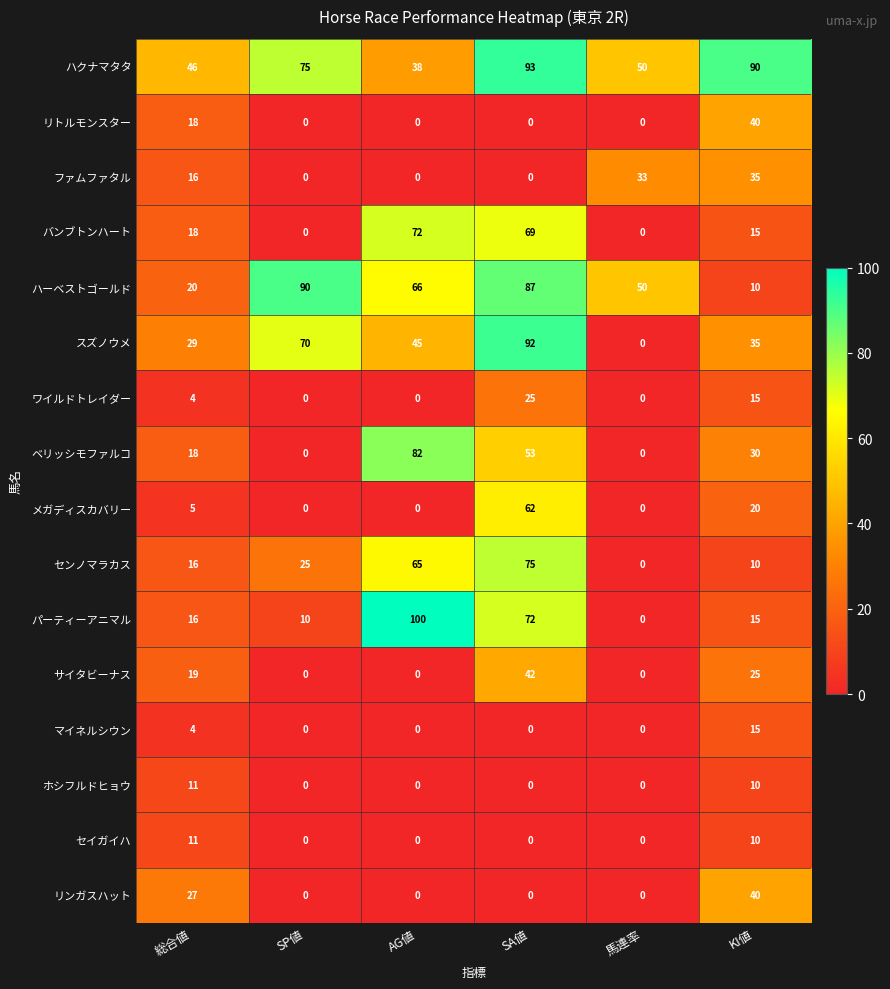

The value of スズノウメ at 総合値 is 29. True or false?

True